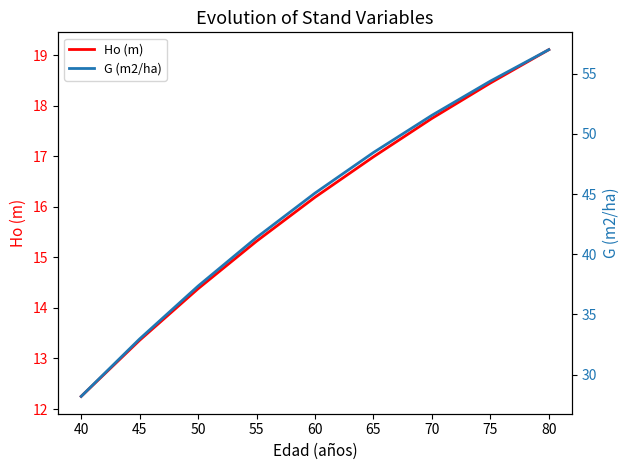

At which label does Ho (m) reach its peak?

80